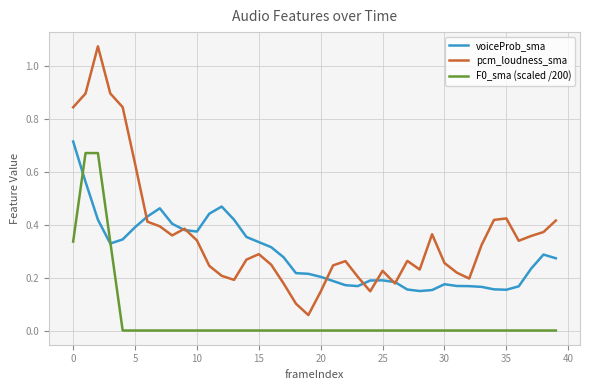

Which series has the largest total across all categories?

pcm_loudness_sma